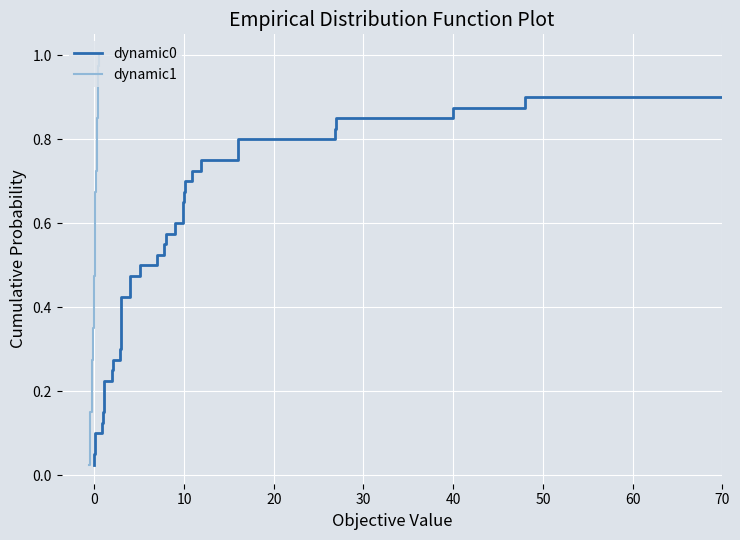

How many lines are shown in the chart?

2